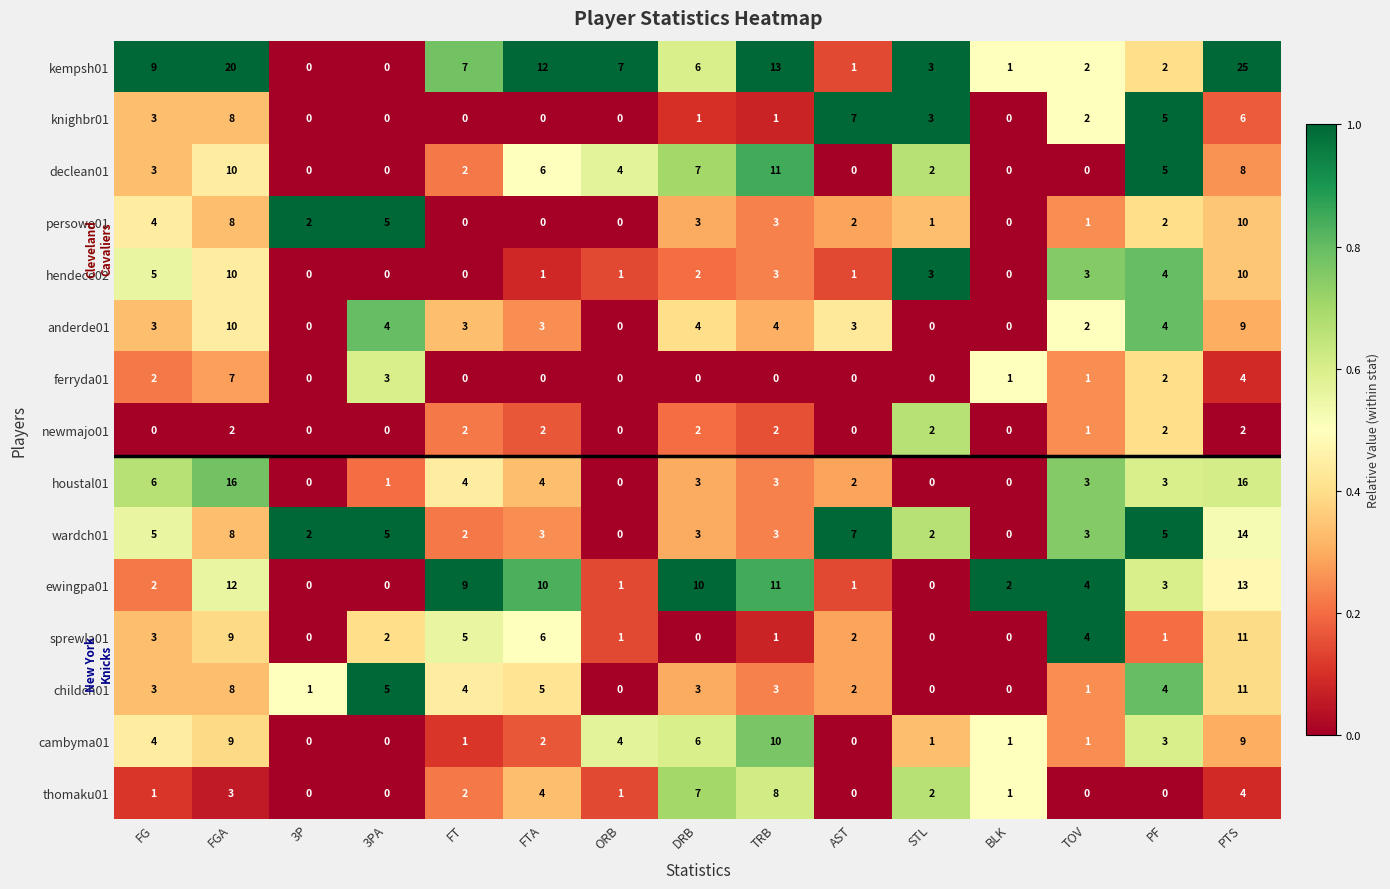

How many data points in houstal01 are less than 3?

6